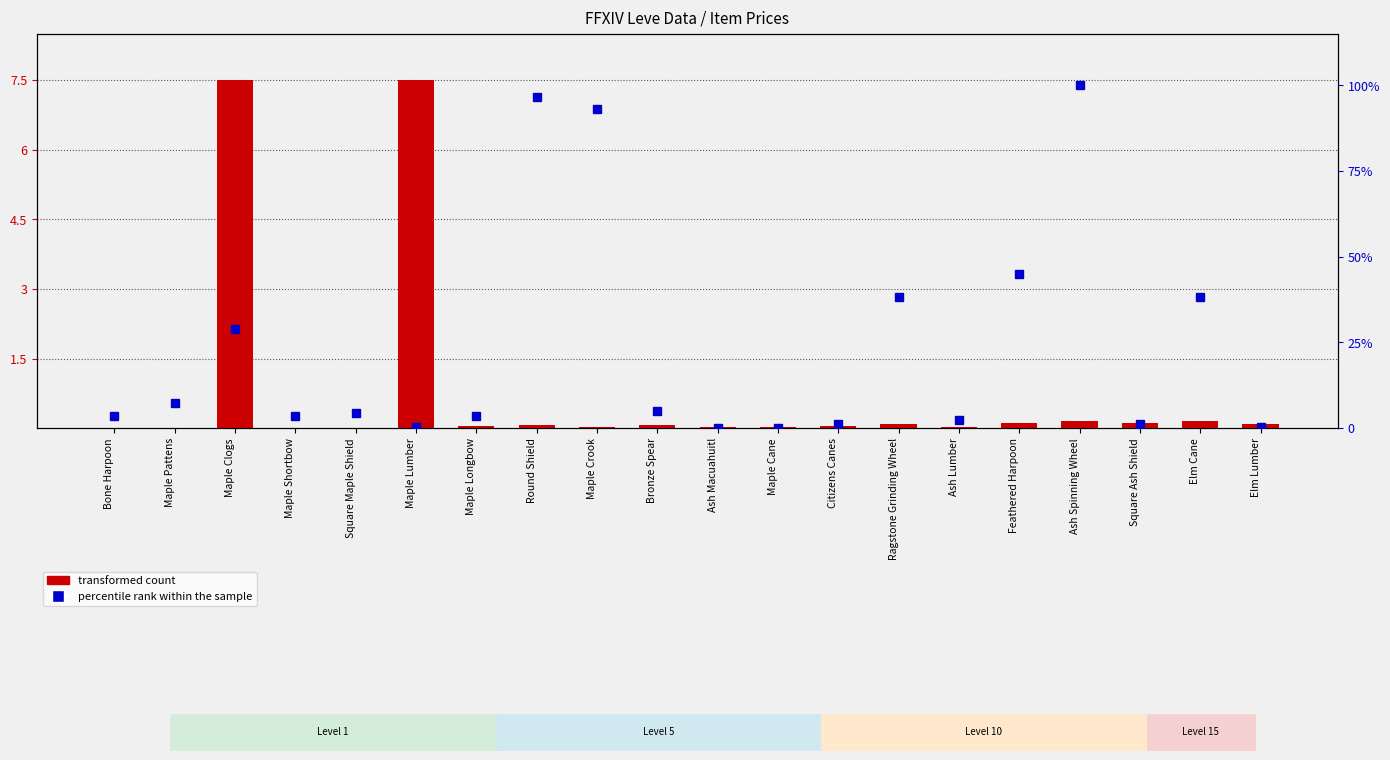

Which has a higher value, Maple Pattens or Ash Lumber?

Ash Lumber